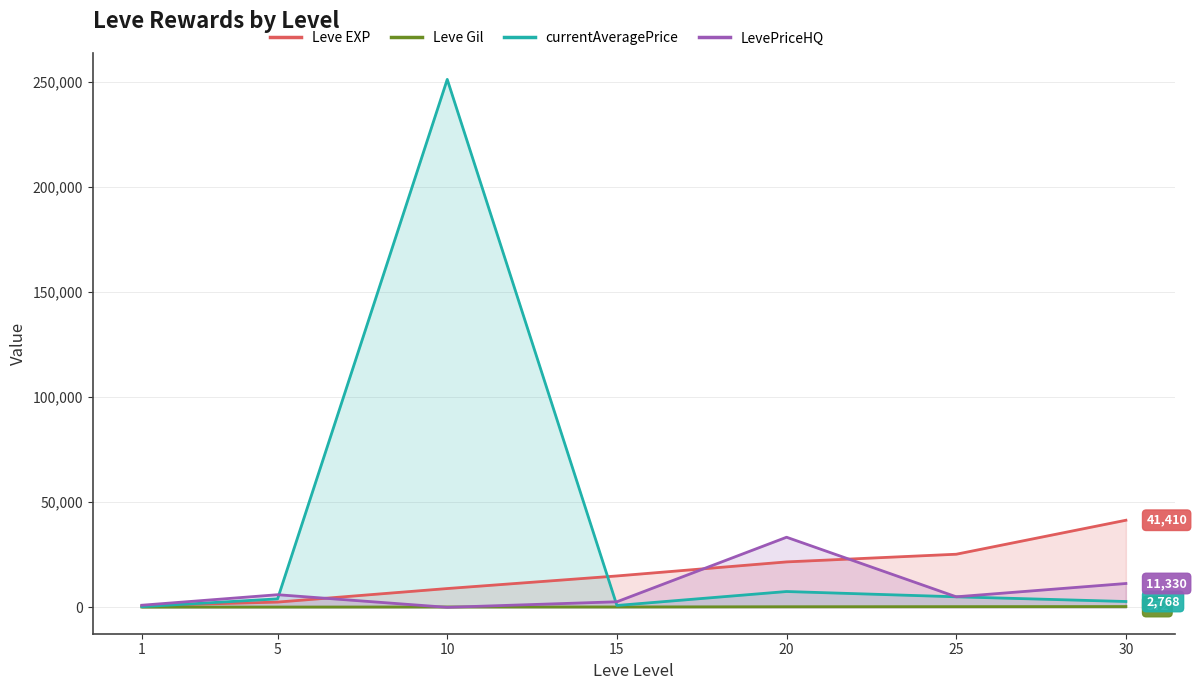

True or false: LevePriceHQ and Leve Gil cross at least once.

True